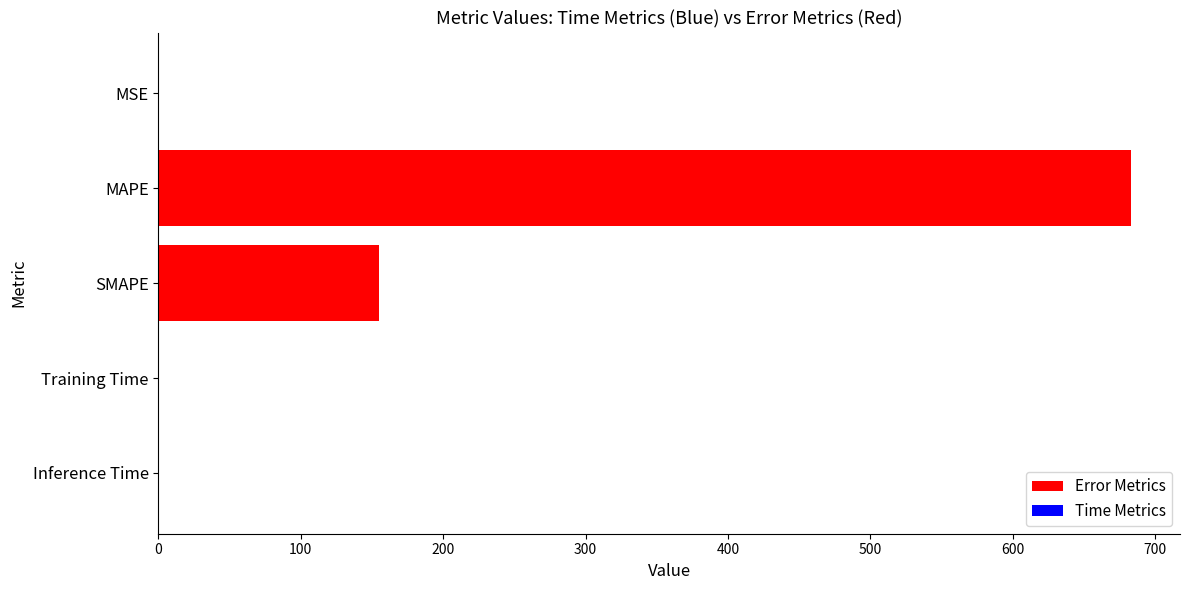

The value at SMAPE is 270.5. True or false?

False